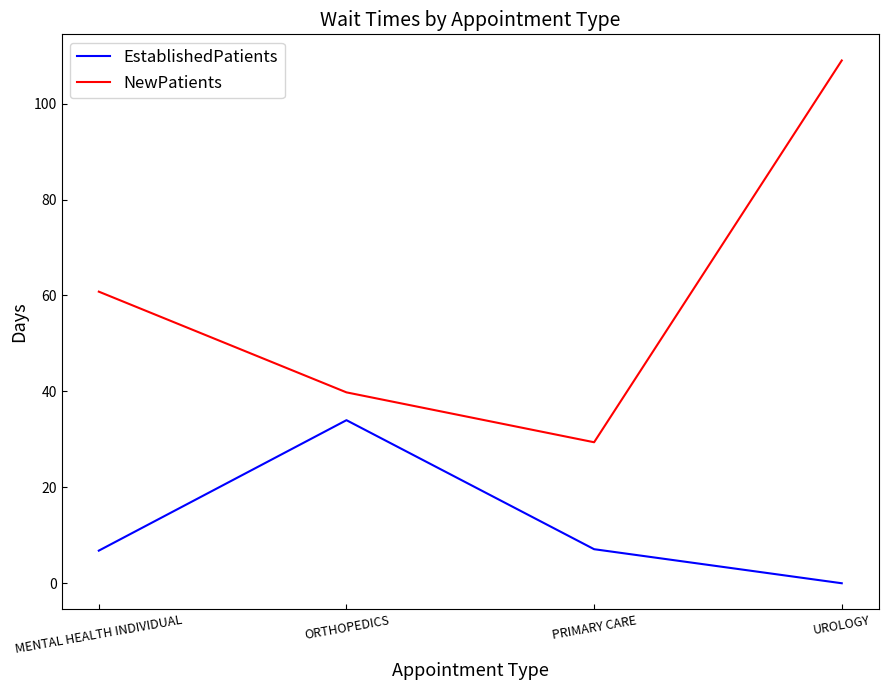

True or false: NewPatients and EstablishedPatients intersect in this chart.

False